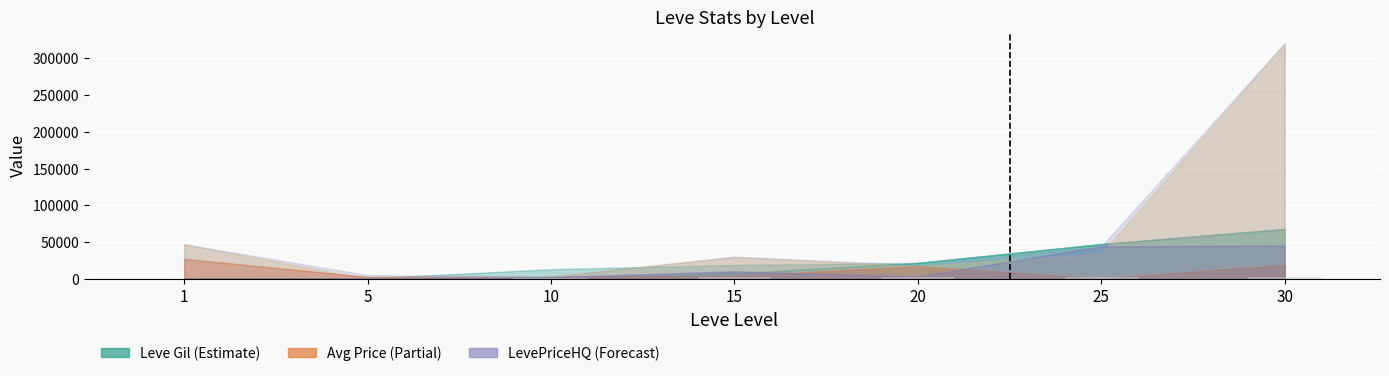

Are the bars horizontal?

No